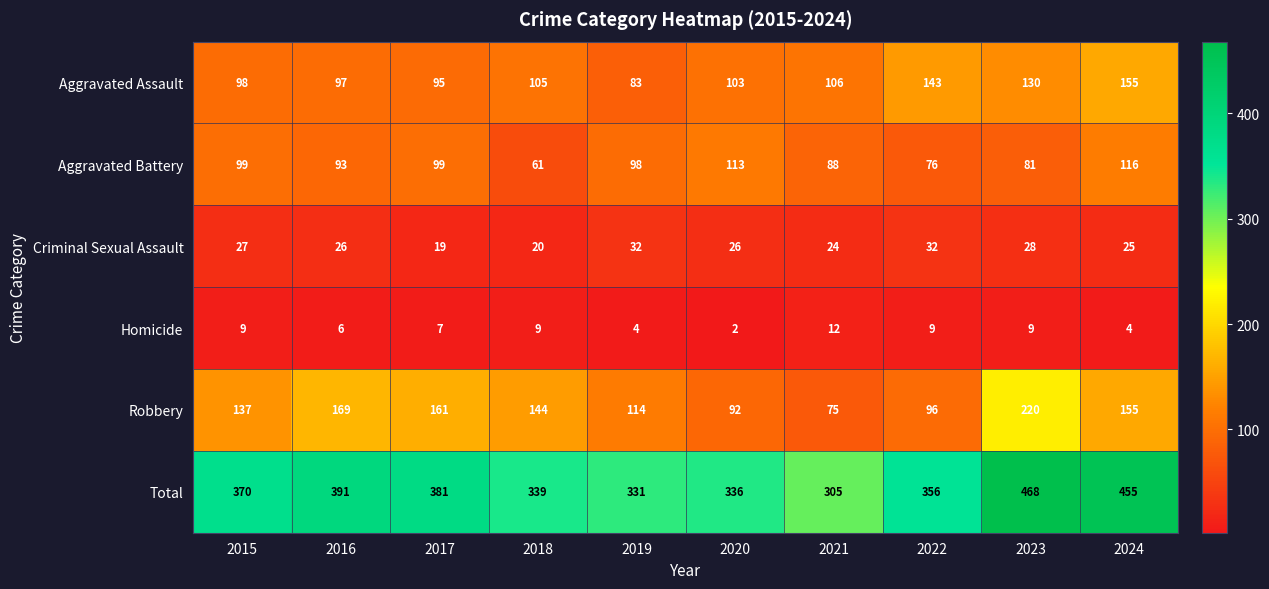

How many categories are shown in the chart?

10